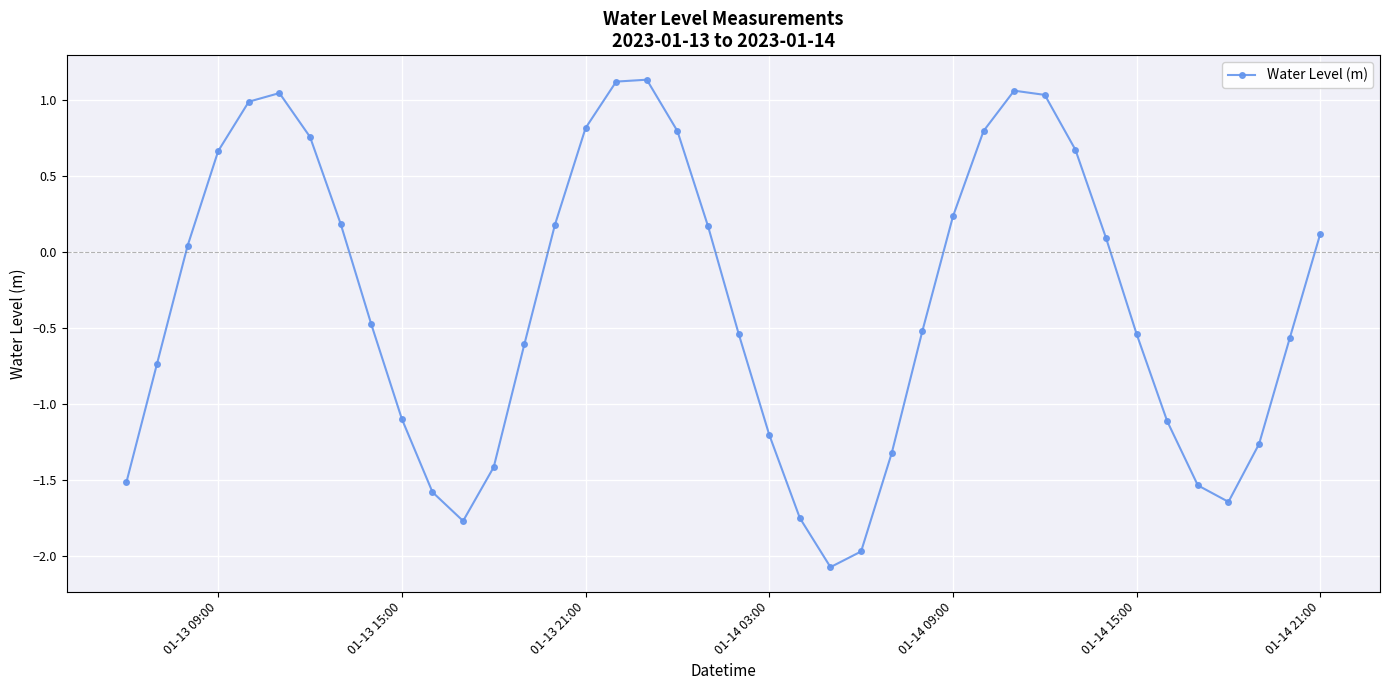

How many interior local valleys (lower than both neighbors) does the data have?

3